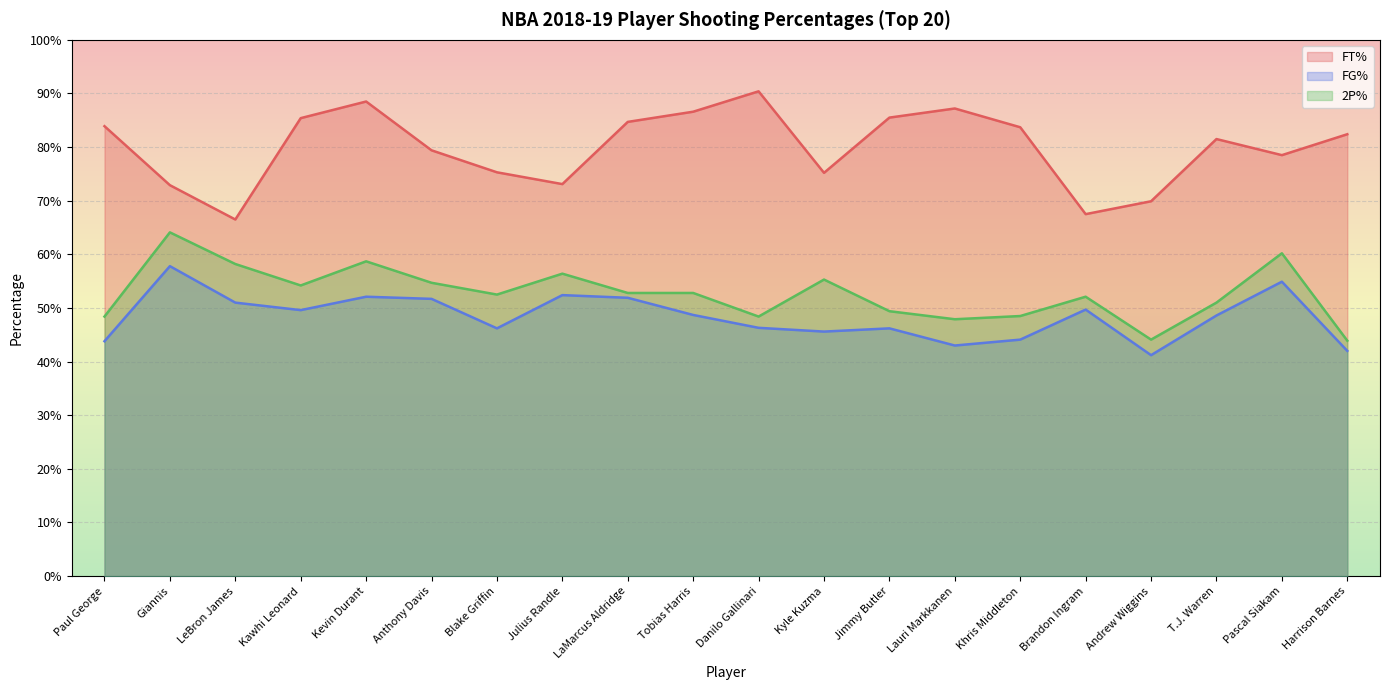

Which series has the largest range (max minus min)?

FT%